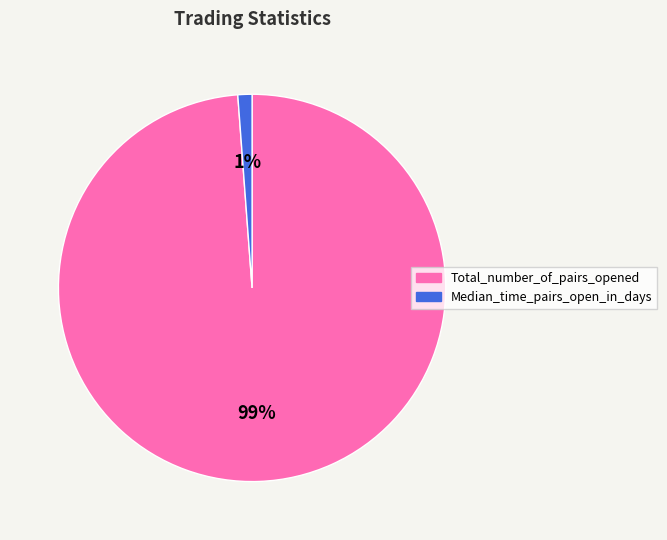

Does any single category account for the majority?

Yes